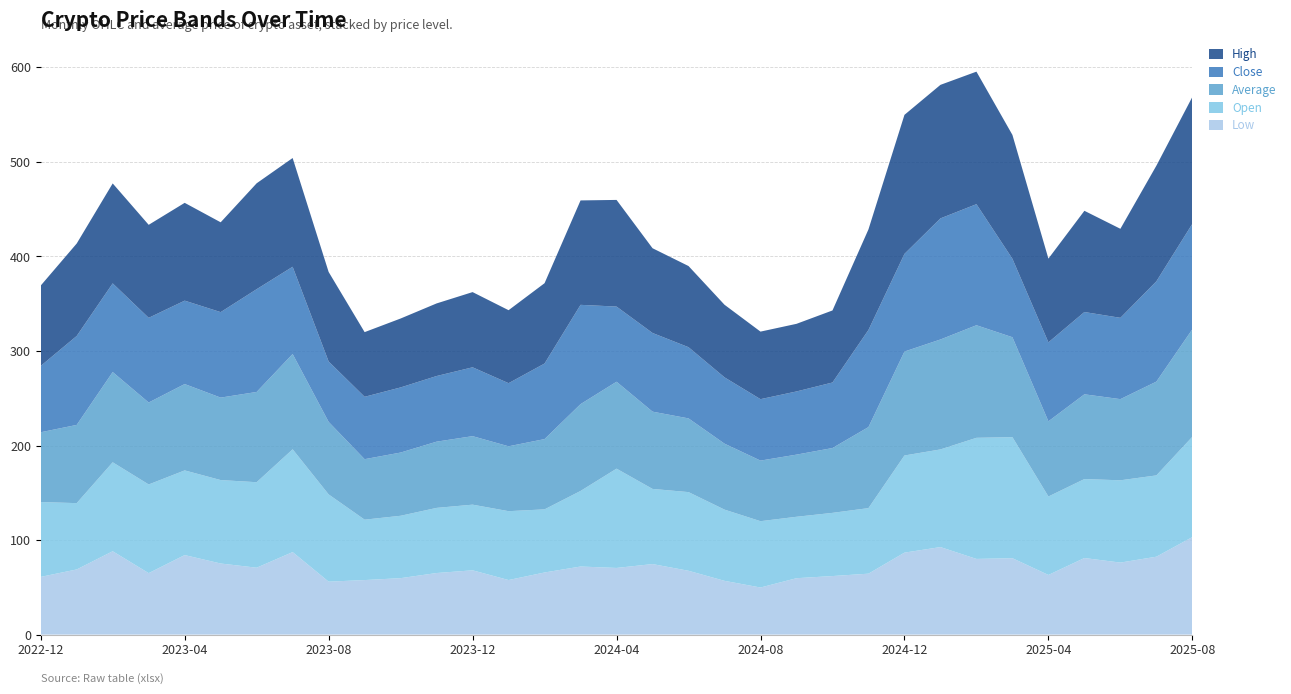

Reading right to left, list all the values displayed in this chart.

Low: 2025-08=103.2	2025-07=82.4	2025-06=76.2	2025-05=81.0	2025-04=63.1	2025-03=80.8	2025-02=80.0	2025-01=92.6	2024-12=86.7	2024-11=64.5	2024-10=61.9	2024-09=59.6	2024-08=49.8	2024-07=56.9	2024-06=67.5	2024-05=74.6	2024-04=70.5	2024-03=72.0	2024-02=65.7	2024-01=57.7	2023-12=68.0	2023-11=65.1	2023-10=59.7	2023-09=57.7	2023-08=56.0	2023-07=87.3	2023-06=70.8	2023-05=75.2	2023-04=84.1	2023-03=65.0	2023-02=88.2	2023-01=68.9	2022-12=61.0
Open: 2025-08=106.1	2025-07=86.0	2025-06=87.0	2025-05=83.5	2025-04=83.0	2025-03=128.0	2025-02=128.1	2025-01=103.3	2024-12=102.8	2024-11=69.3	2024-10=66.8	2024-09=65.0	2024-08=70.2	2024-07=75.3	2024-06=83.2	2024-05=79.5	2024-04=105.0	2024-03=79.9	2024-02=66.8	2024-01=72.8	2023-12=69.4	2023-11=68.9	2023-10=66.0	2023-09=63.9	2023-08=92.3	2023-07=108.7	2023-06=90.4	2023-05=88.2	2023-04=89.6	2023-03=93.8	2023-02=94.1	2023-01=70.1	2022-12=79.2
Average: 2025-08=113.7	2025-07=99.2	2025-06=85.8	2025-05=89.7	2025-04=79.5	2025-03=105.7	2025-02=119.1	2025-01=116.3	2024-12=109.9	2024-11=85.7	2024-10=68.6	2024-09=65.7	2024-08=64.1	2024-07=69.8	2024-06=78.0	2024-05=81.7	2024-04=92.0	2024-03=91.8	2024-02=74.3	2024-01=68.6	2023-12=72.5	2023-11=70.1	2023-10=66.9	2023-09=64.0	2023-08=76.7	2023-07=100.8	2023-06=95.5	2023-05=87.2	2023-04=91.3	2023-03=86.7	2023-02=95.4	2023-01=82.7	2022-12=73.8
Close: 2025-08=111.5	2025-07=106.1	2025-06=86.0	2025-05=87.0	2025-04=83.5	2025-03=83.0	2025-02=128.0	2025-01=128.1	2024-12=103.3	2024-11=102.7	2024-10=69.3	2024-09=66.8	2024-08=65.0	2024-07=70.1	2024-06=75.3	2024-05=83.2	2024-04=79.5	2024-03=105.0	2024-02=79.9	2024-01=66.8	2023-12=72.8	2023-11=69.4	2023-10=68.9	2023-09=66.0	2023-08=63.9	2023-07=92.3	2023-06=108.7	2023-05=90.4	2023-04=88.2	2023-03=89.6	2023-02=93.8	2023-01=94.1	2022-12=70.1
High: 2025-08=134.2	2025-07=122.3	2025-06=94.2	2025-05=107.0	2025-04=88.6	2025-03=131.0	2025-02=140.2	2025-01=141.2	2024-12=147.1	2024-11=106.4	2024-10=76.2	2024-09=71.5	2024-08=71.5	2024-07=76.8	2024-06=85.8	2024-05=89.6	2024-04=112.8	2024-03=110.4	2024-02=85.0	2024-01=77.2	2023-12=79.5	2023-11=76.8	2023-10=72.9	2023-09=68.4	2023-08=94.7	2023-07=115.0	2023-06=112.0	2023-05=95.0	2023-04=103.4	2023-03=98.4	2023-02=105.7	2023-01=97.8	2022-12=85.0